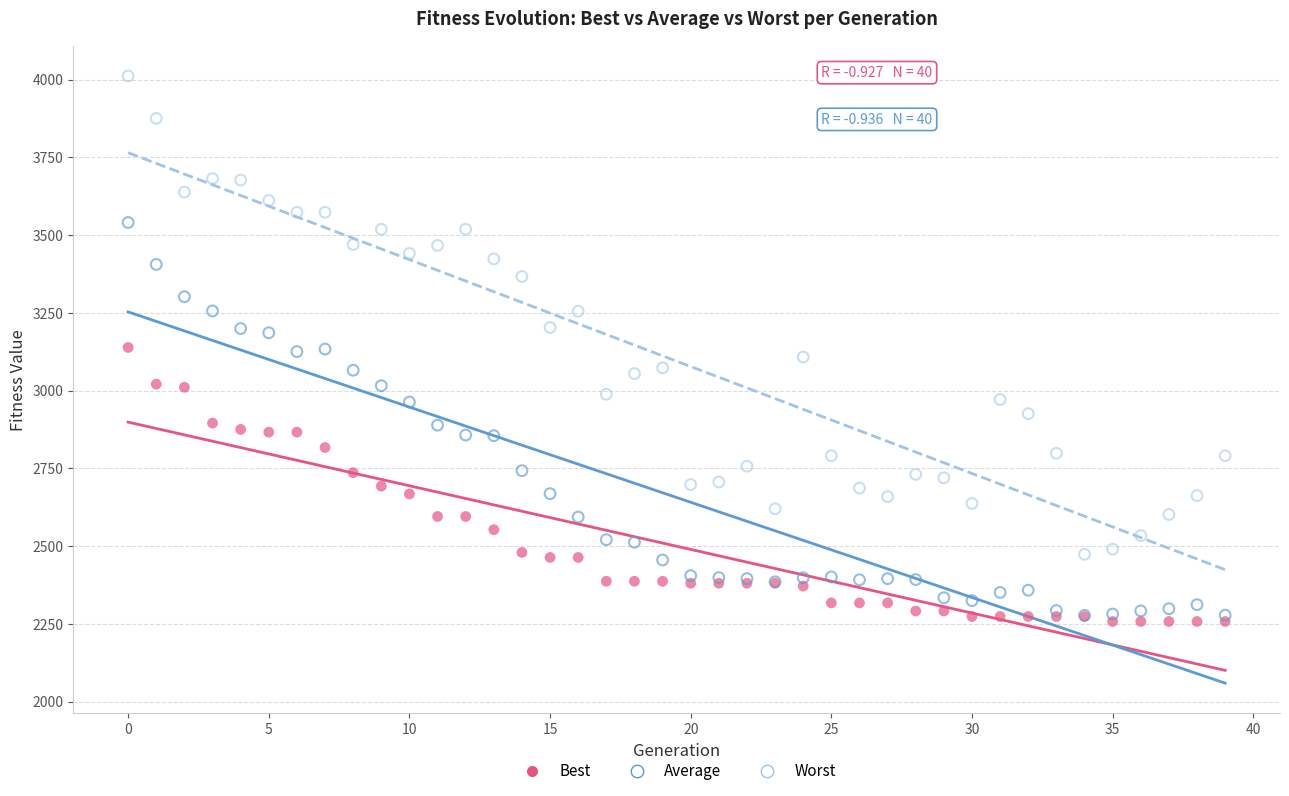

Which series contains the highest Y value?

Worst